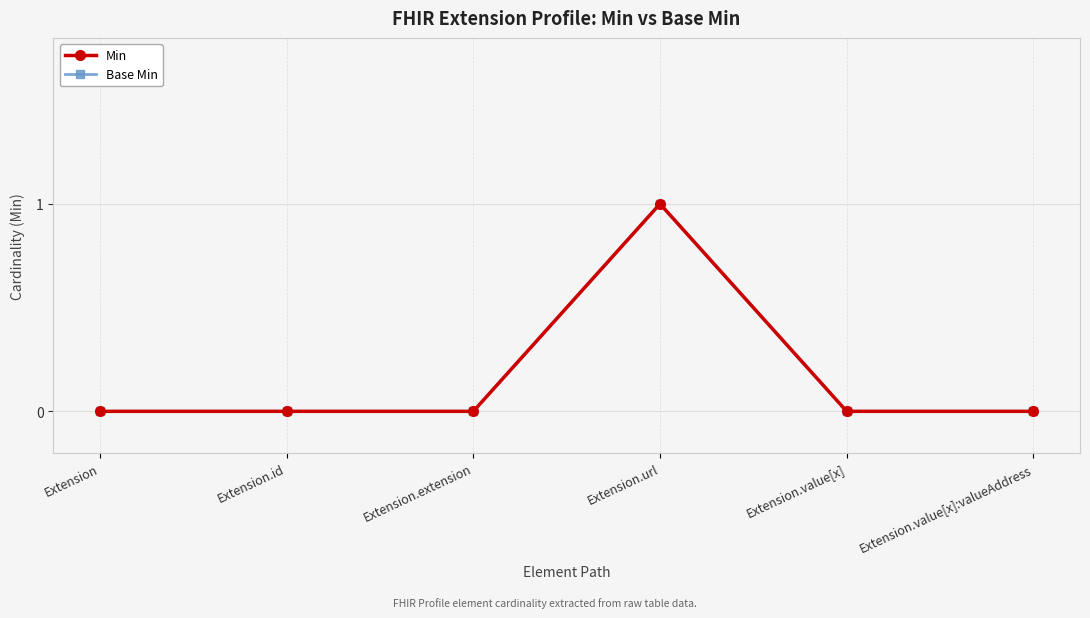

How many distinct data groups are displayed?

2